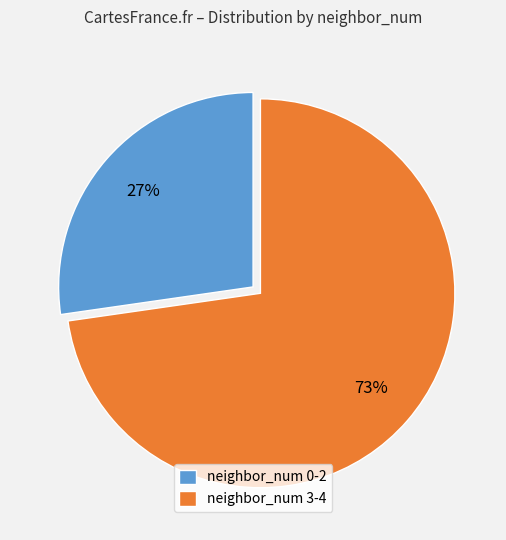

Rank the categories by value from lowest to highest.

neighbor_num 0-2, neighbor_num 3-4